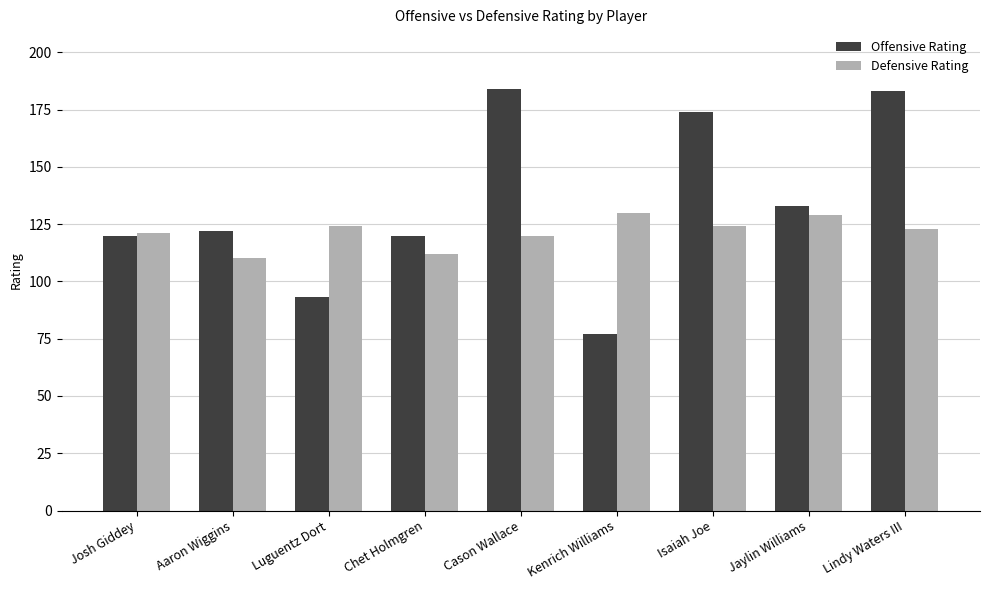

What are all the series names shown in the legend?

Offensive Rating, Defensive Rating